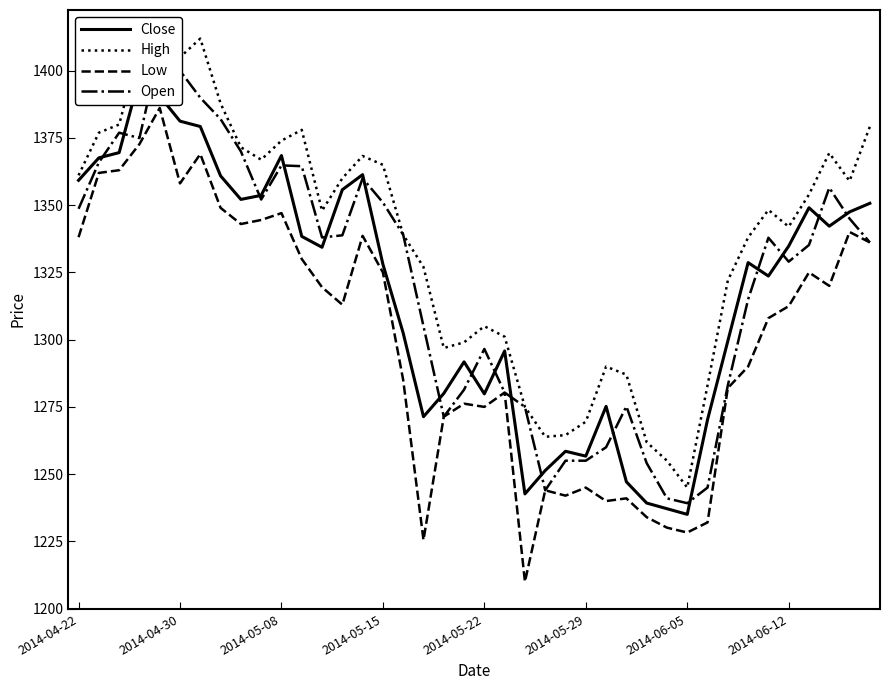

What position from the right is 9?

31